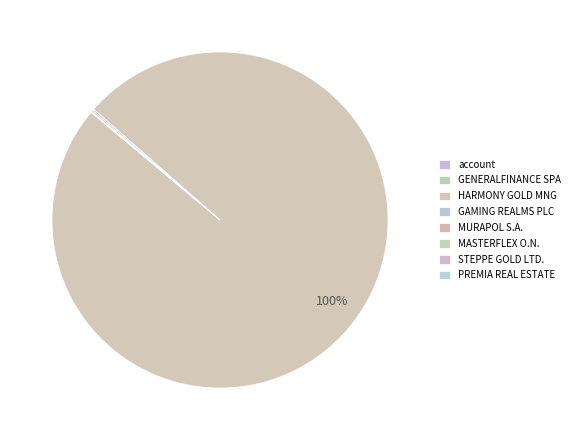

Rank the categories by value from highest to lowest.

HARMONY GOLD MNG, GAMING REALMS PLC, MURAPOL S.A., GENERALFINANCE SPA, MASTERFLEX O.N., PREMIA REAL ESTATE, account, STEPPE GOLD LTD.